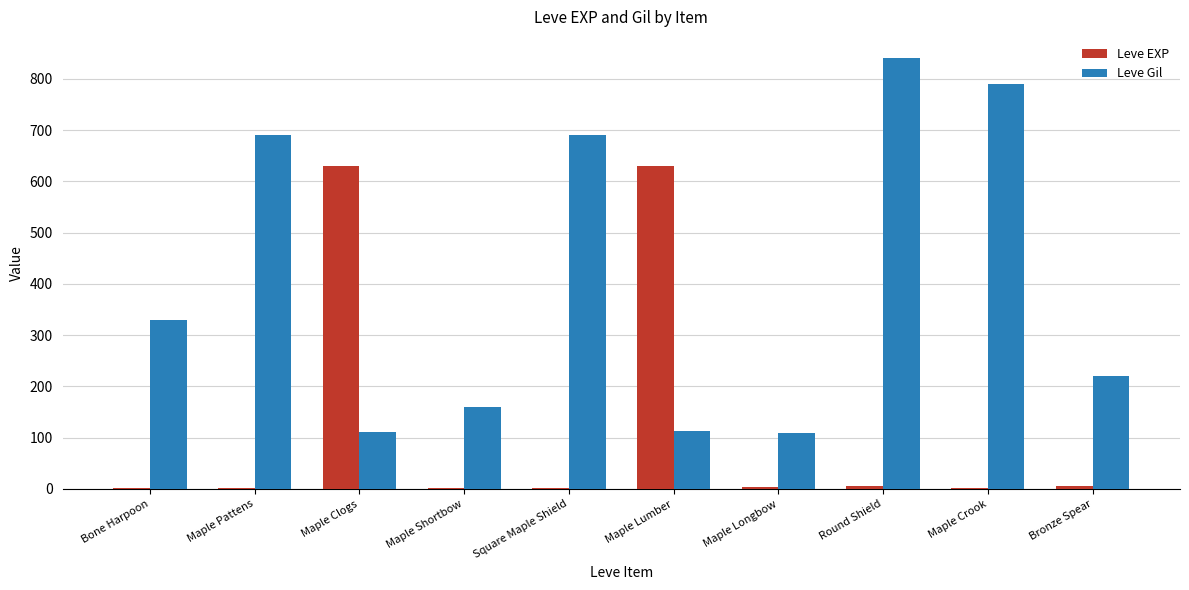

The value of Leve Gil at Maple Crook is 503. True or false?

False